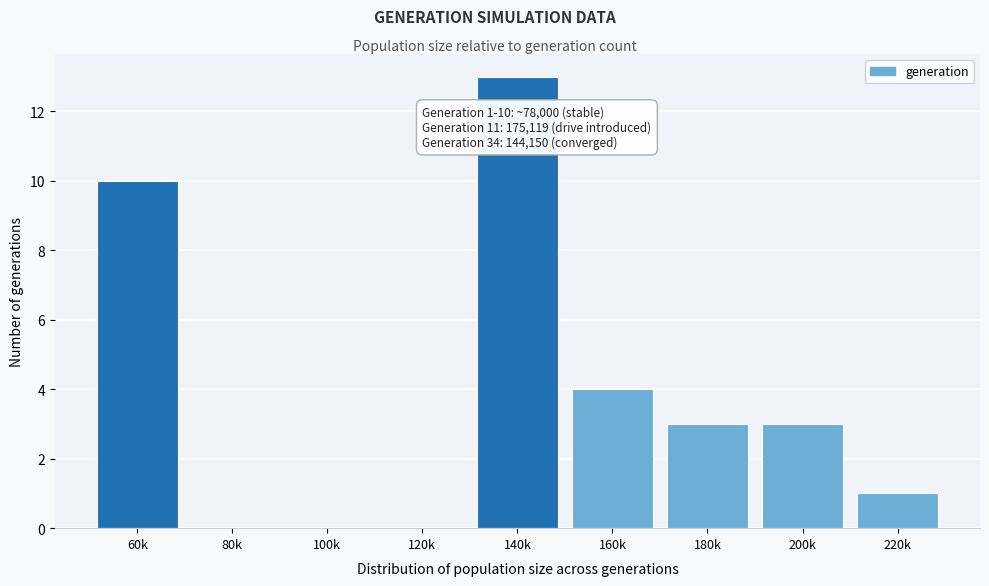

Reading left to right, list all the values displayed in this chart.

60k=10	80k=0	100k=0	120k=0	140k=13	160k=4	180k=3	200k=3	220k=1